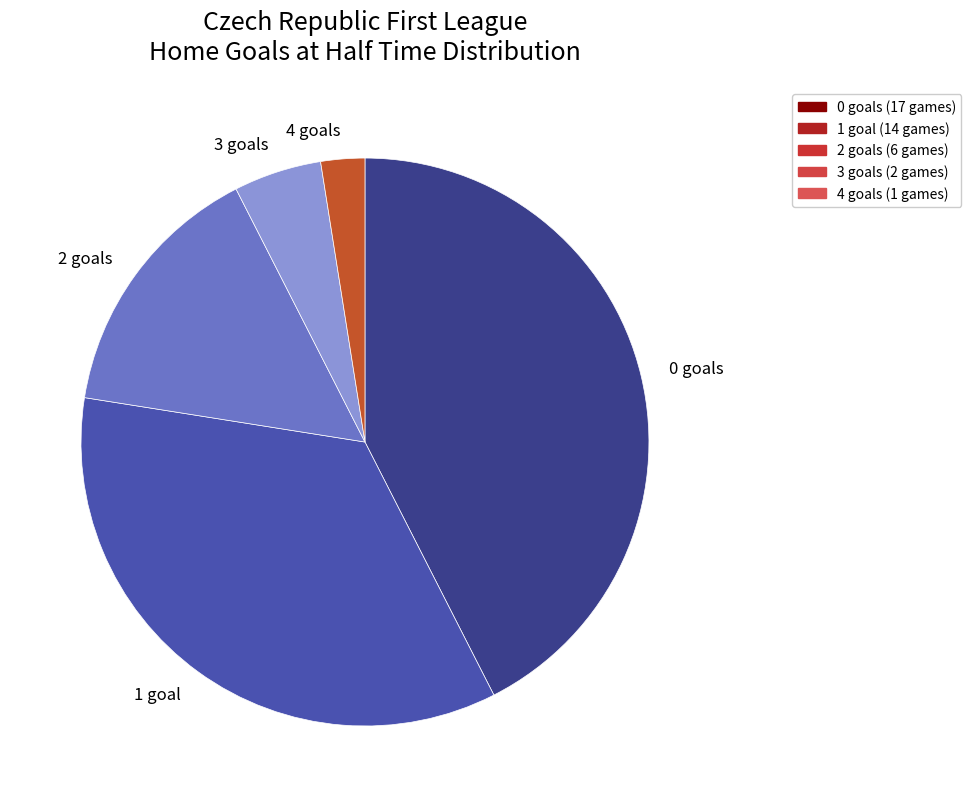

Approximately how many times larger is the value at 0 goals compared to 2 goals?

2.8